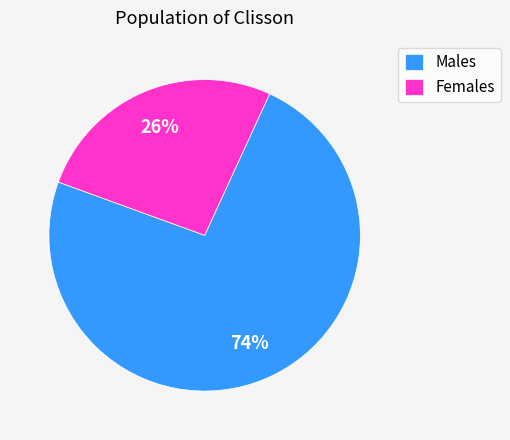

Is it true that Females is 26% of the pie?

True